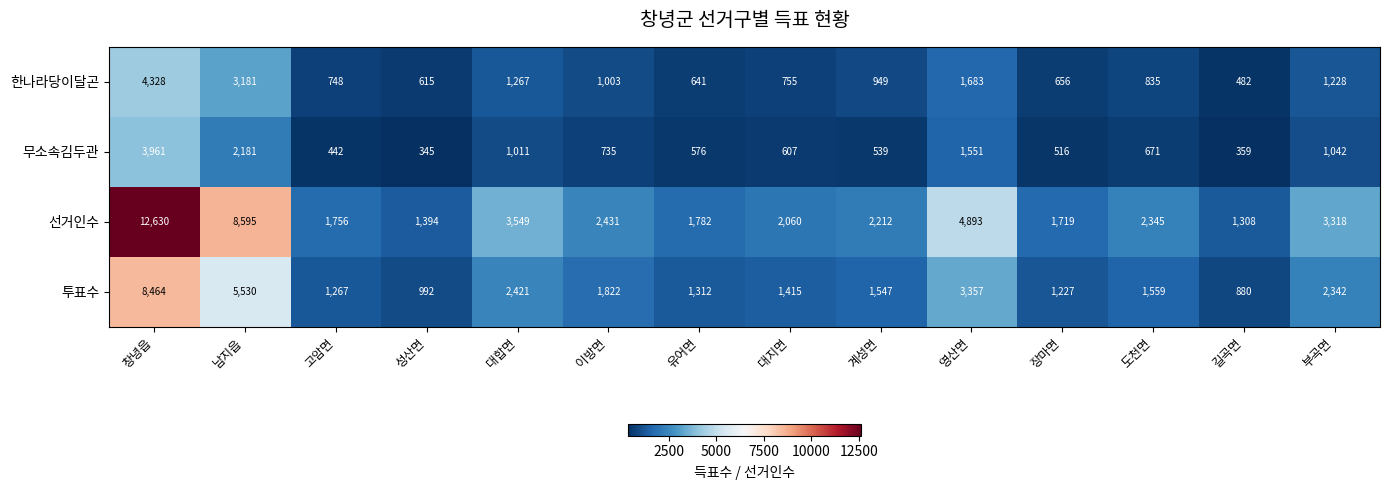

What is the difference between the maximum and second lowest values in the 무소속김두관 series?

3602